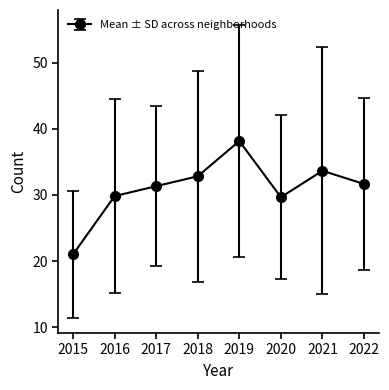

Which category has the highest value across all series?

2019